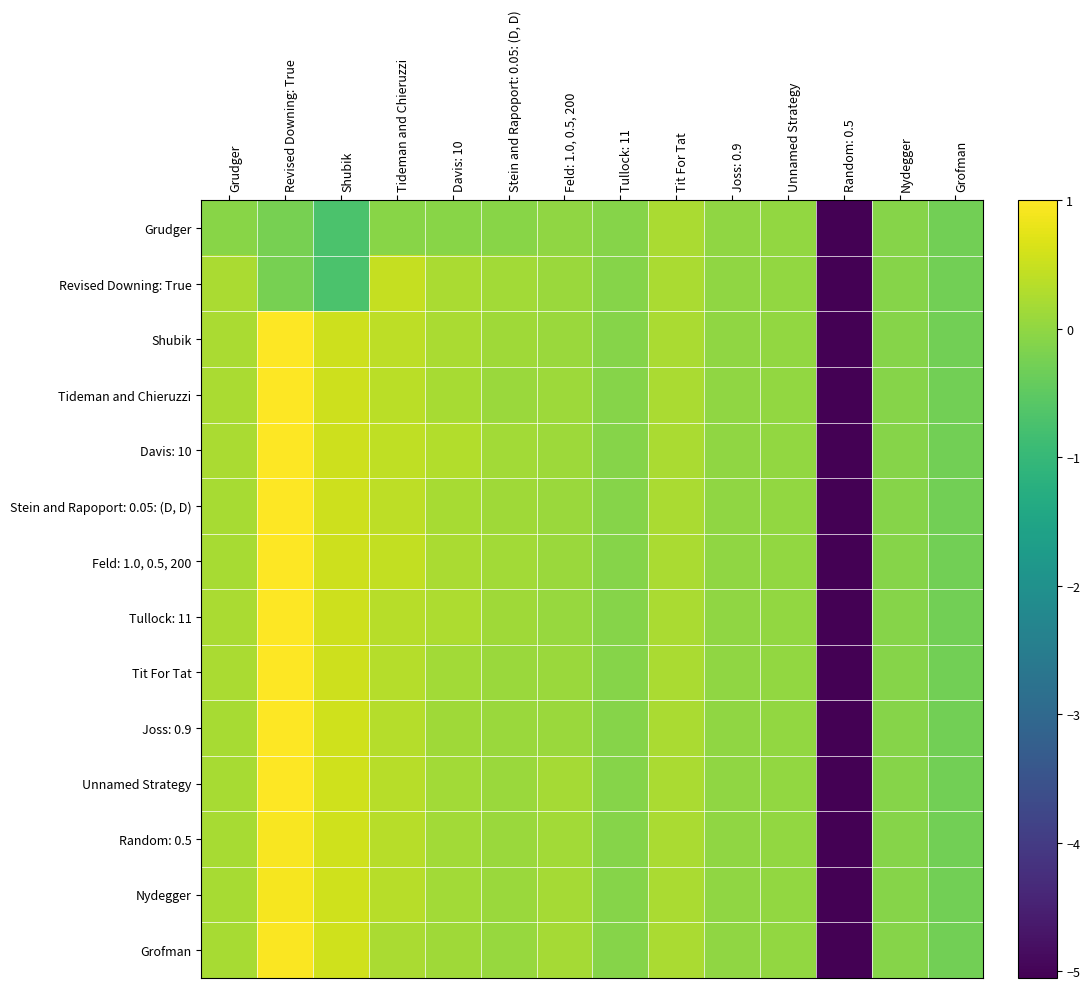

Between Davis: 10 and Grofman, which series saw the biggest shift?

Davis: 10